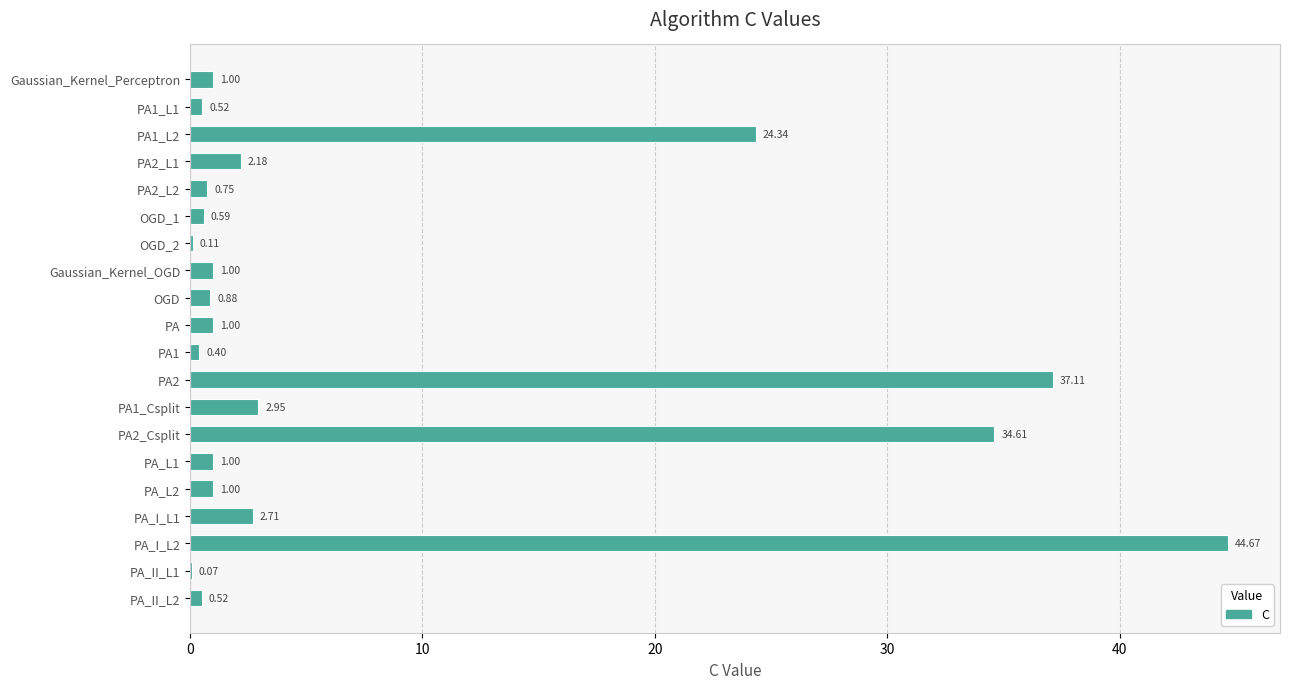

Which has a higher value, PA_I_L1 or PA1_Csplit?

PA1_Csplit